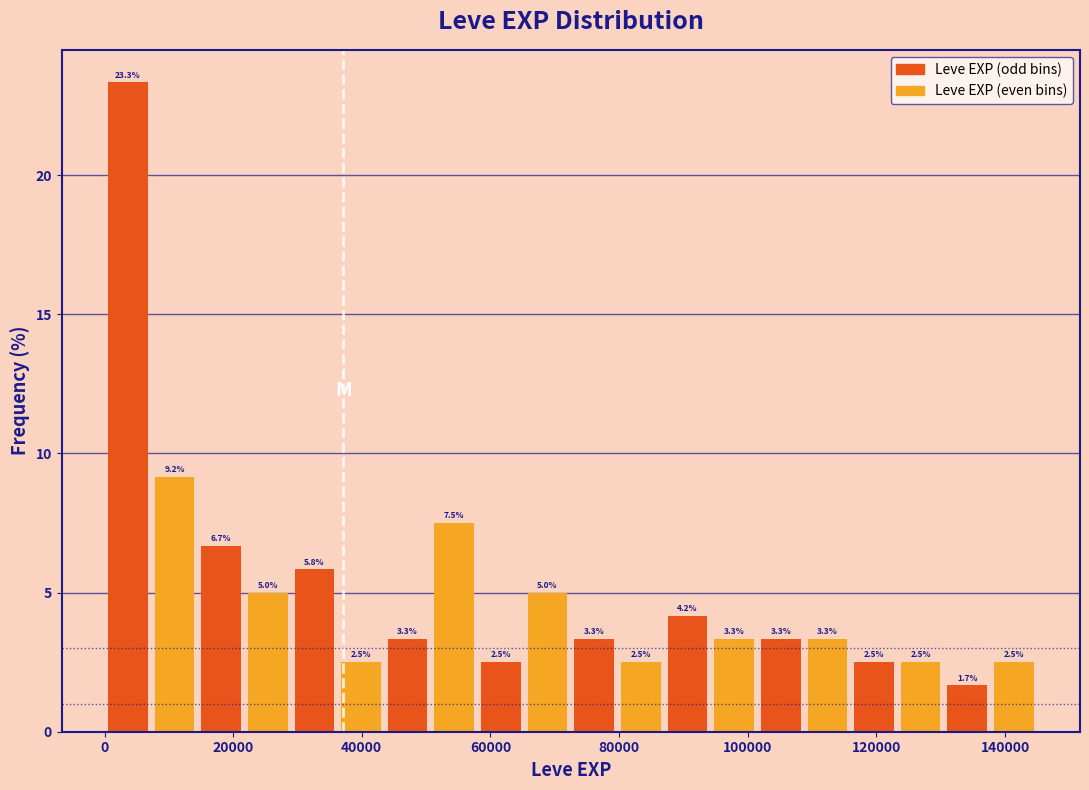

Around what value on the x-axis is the tallest bar? Give the approximate position of its centre, as read against the axis.

4000